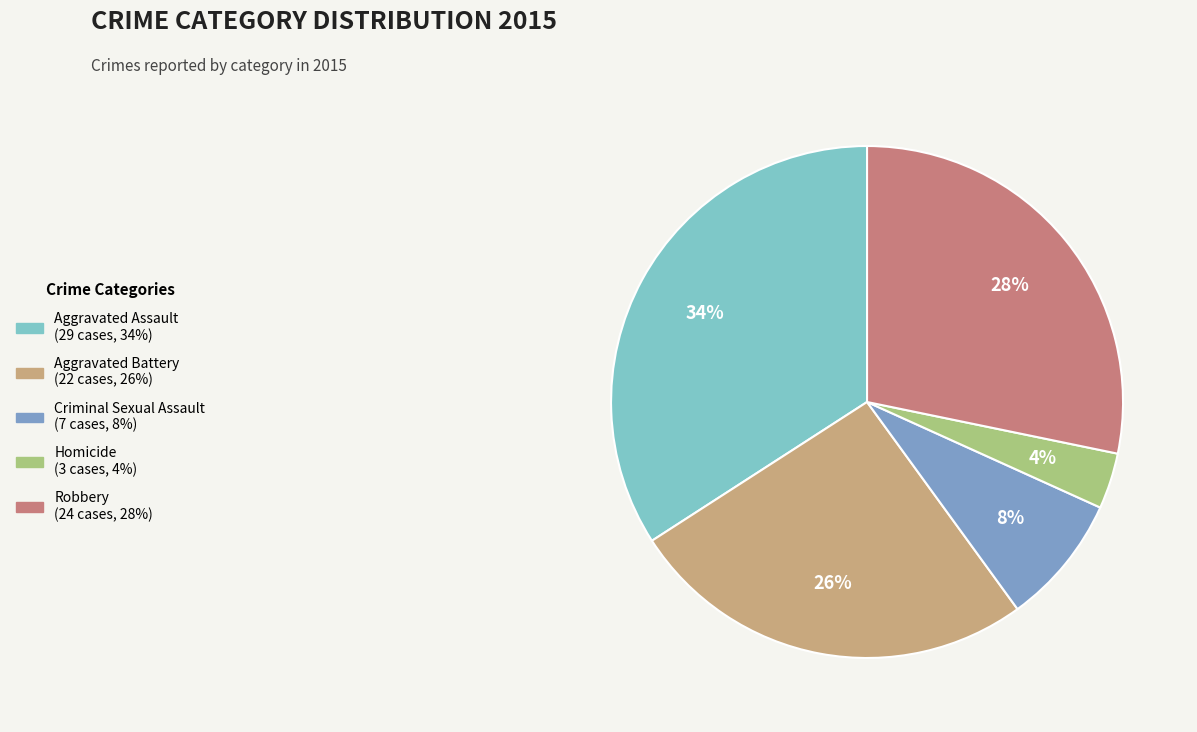

What is the ratio of the value at Homicide to the value at Aggravated Assault?

0.1